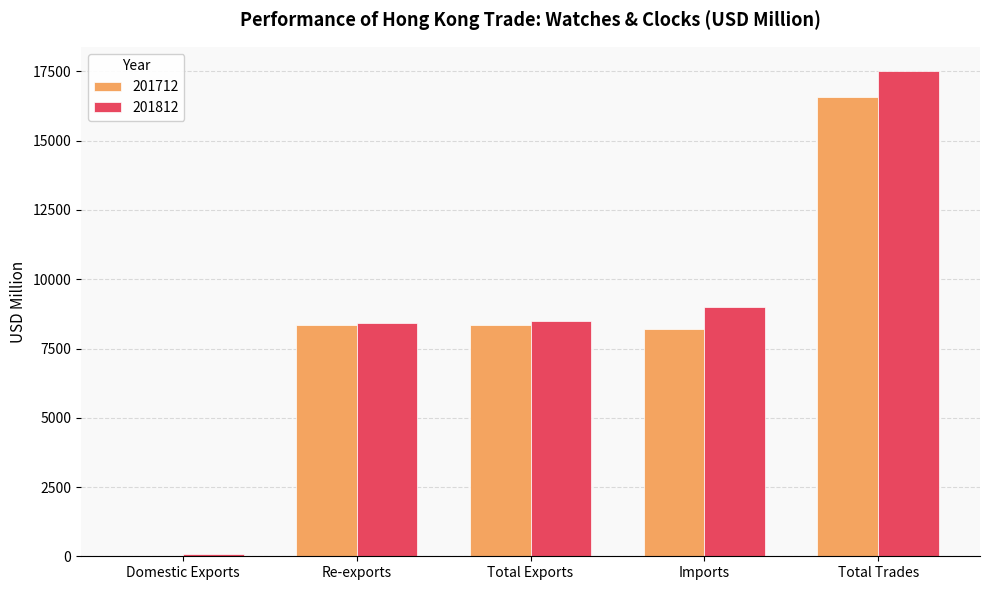

True or false: 201812 has a value of 9011.2 at Imports.

True